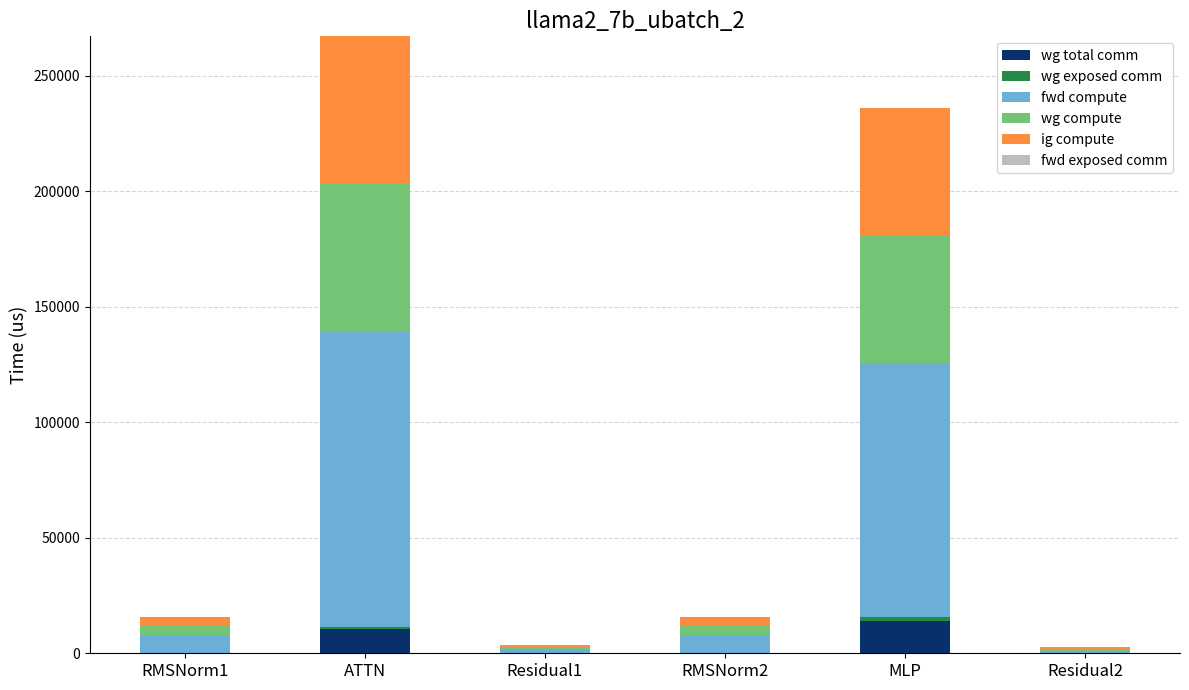

Are the bars horizontal?

No